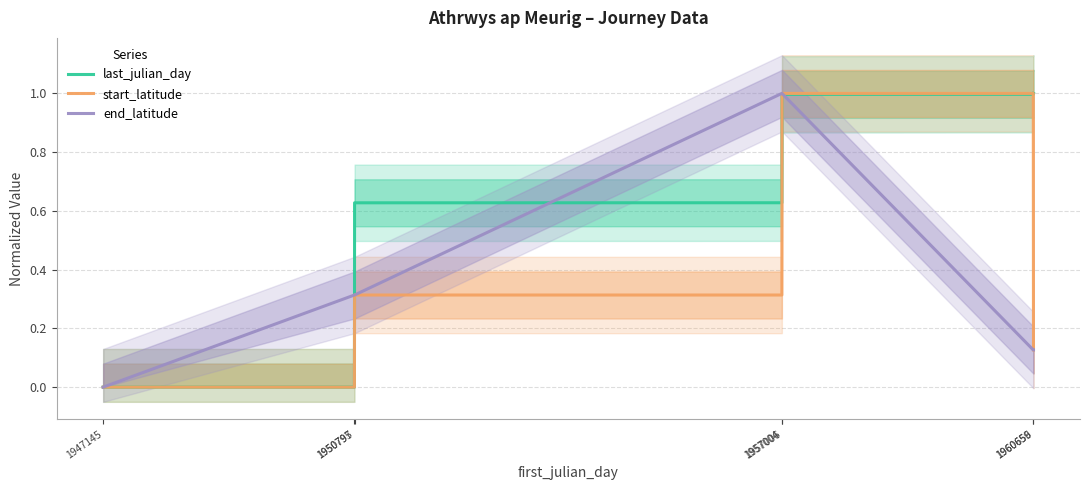

Reading left to right, list all the values displayed in this chart.

last_julian_day: 1947145=0.0	1950795=0.0	1950797=0.6	1957004=0.6	1957006=1.0	1960656=1.0	1960659=1.0
start_latitude: 1947145=0.0	1950795=0.0	1950797=0.3	1957004=0.3	1957006=1.0	1960656=1.0	1960659=0.1
end_latitude: 1947145=0.0	1950795=0.3	1950797=0.3	1957004=1.0	1957006=1.0	1960656=0.1	1960659=0.1